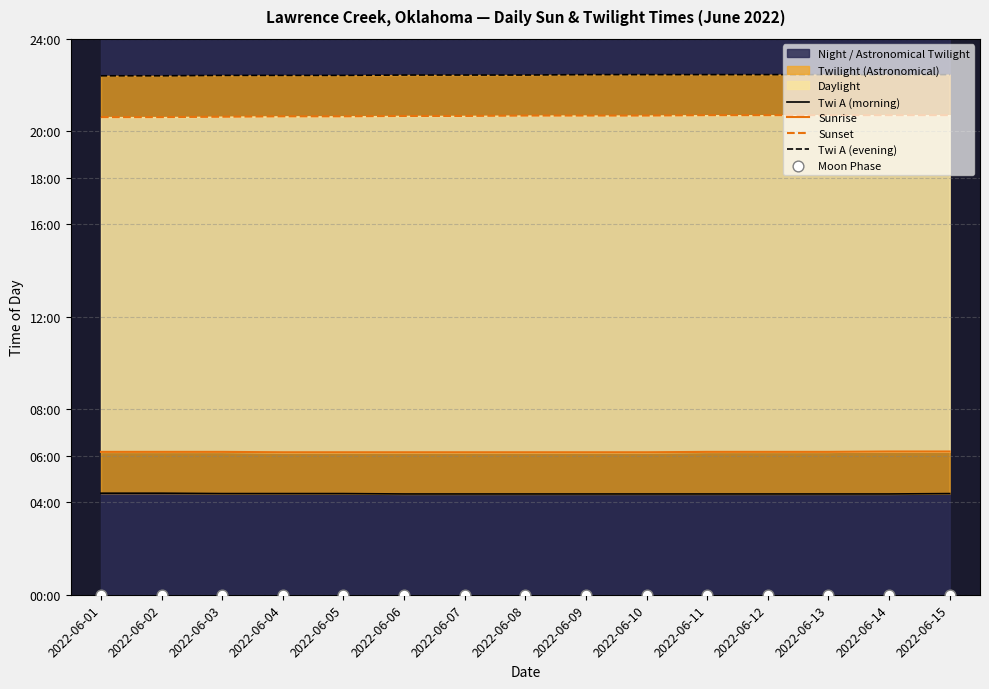

Which series contains the highest Y value?

Twi A (evening)